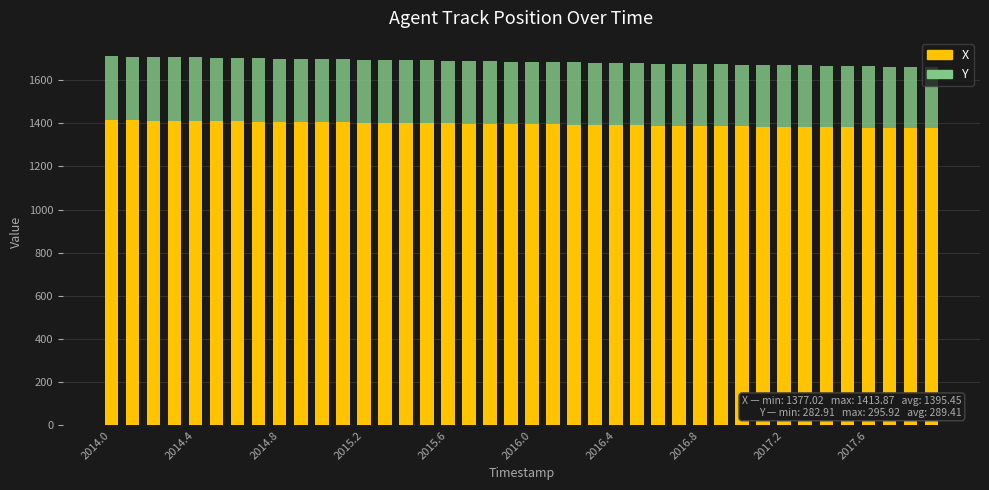

What is the average value of the X series?

1395.4